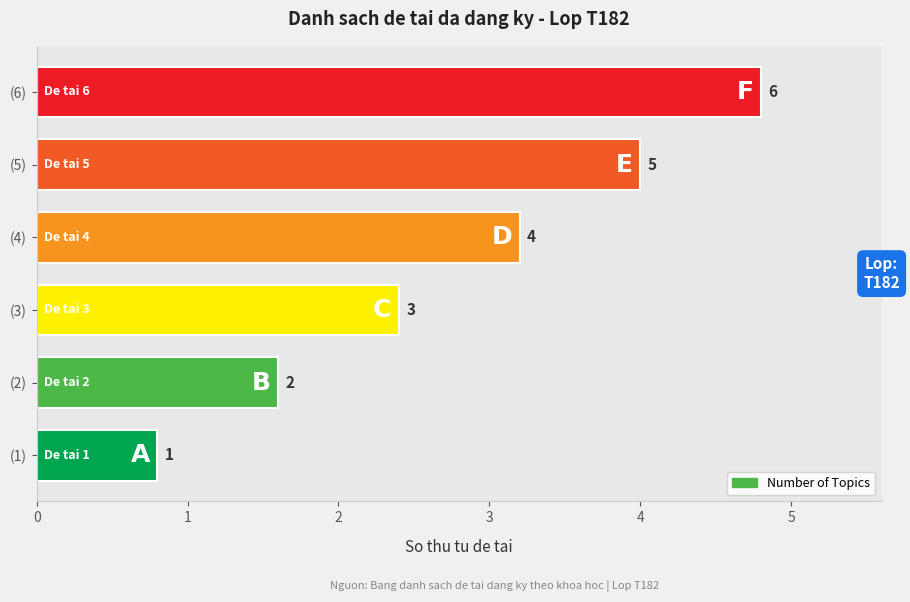

Are the bars horizontal?

Yes